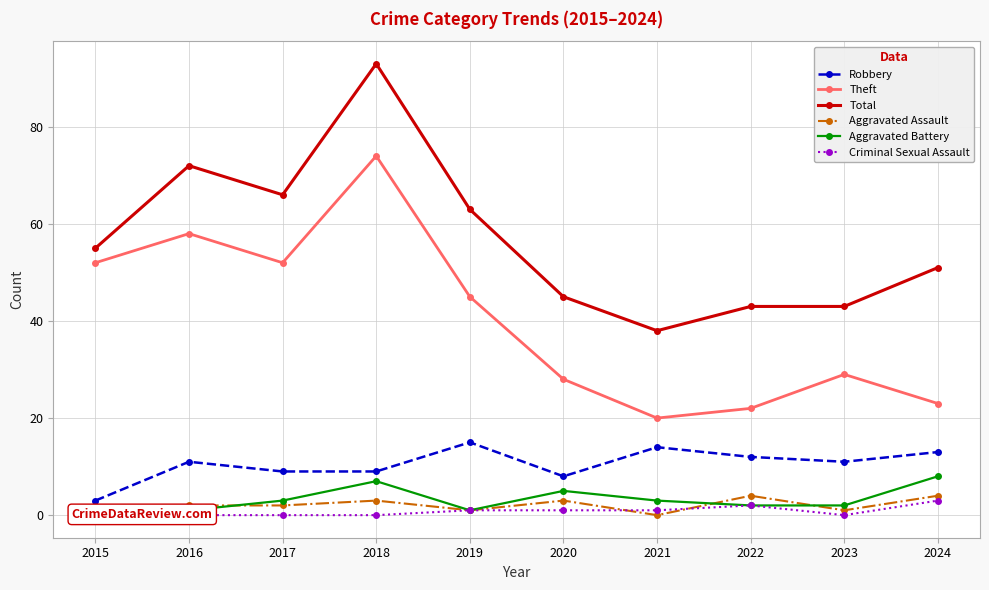

List the series in order of their peak value, highest first.

Total, Theft, Robbery, Aggravated Battery, Aggravated Assault, Criminal Sexual Assault